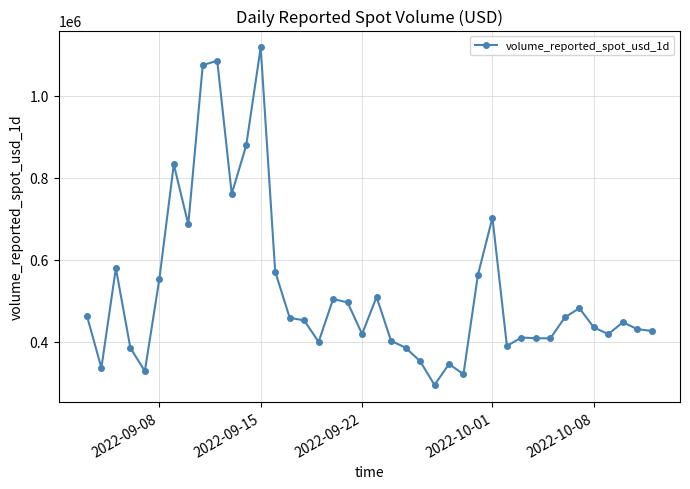

True or false: the data has more than 1 interior local peaks.

True